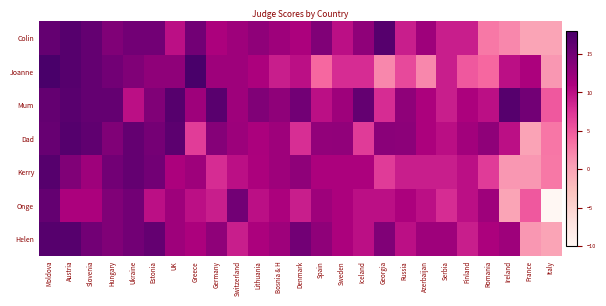

Between France and Slovenia, which is larger?

Slovenia